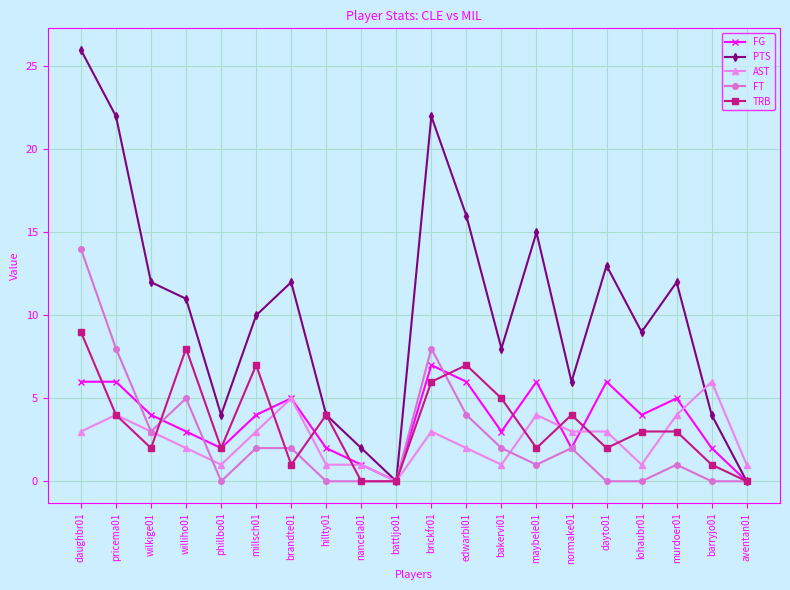

Where is the first local minimum for AST?

phillbo01